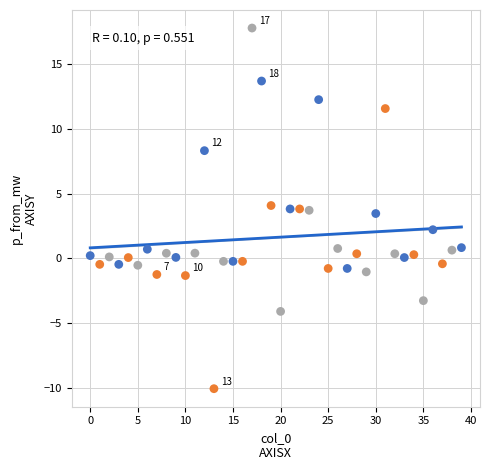

What is the range of Y values (max minus min)?

27.9